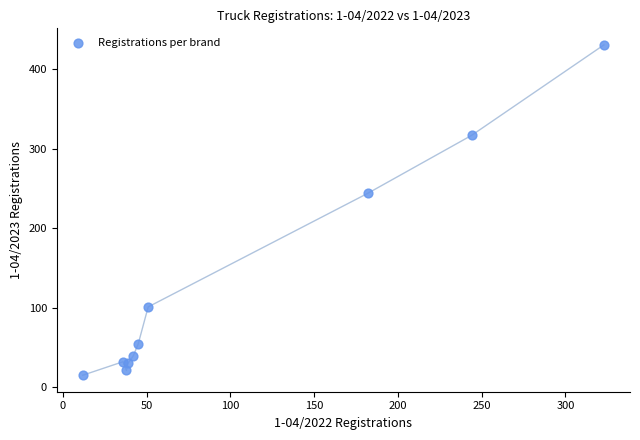

What Y value in the scatter plot is closest to 223?

244